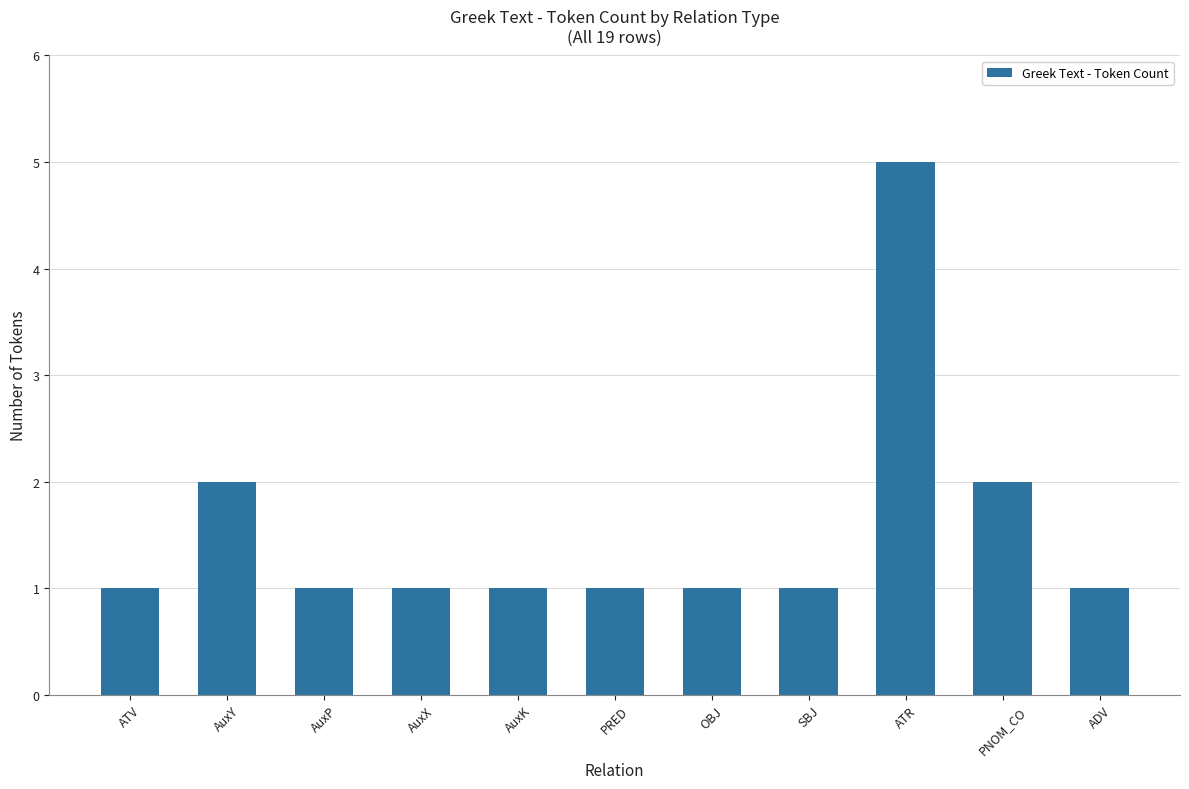

What is the value of the 6th bar from the left?

1